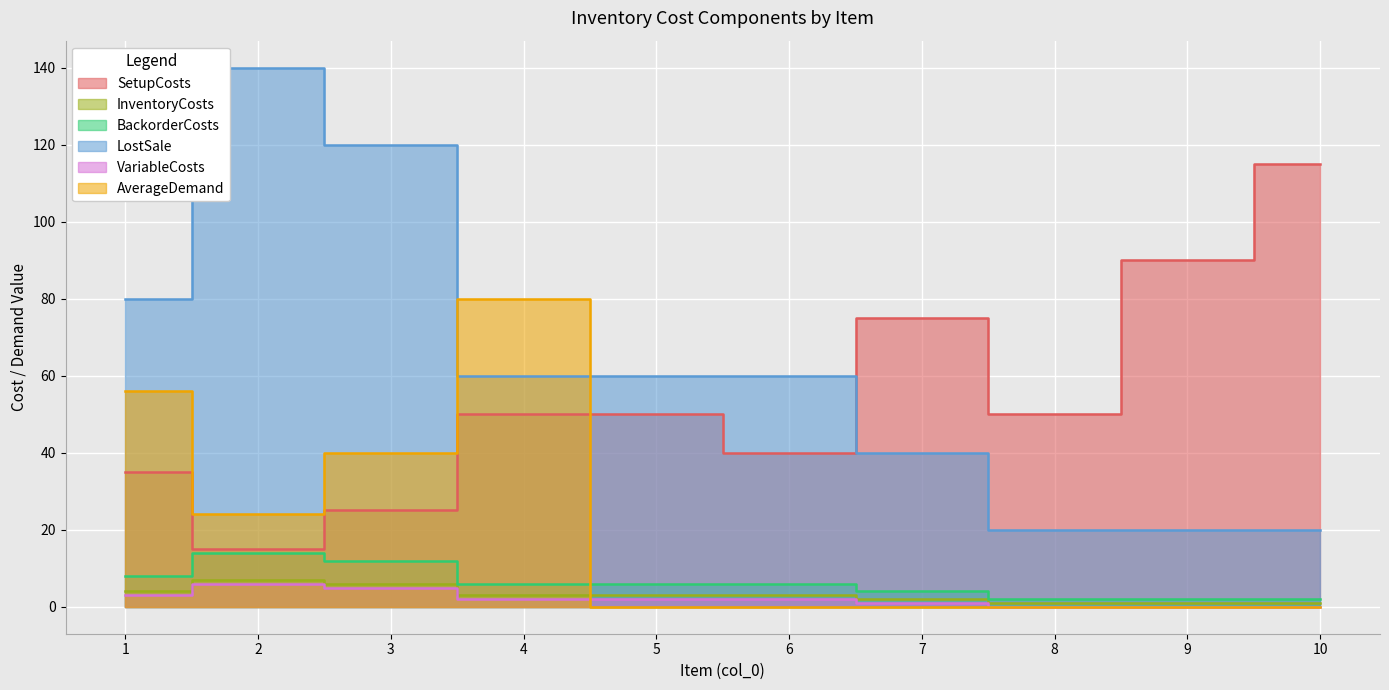

True or false: SetupCosts has a value of 15 at 2.

True